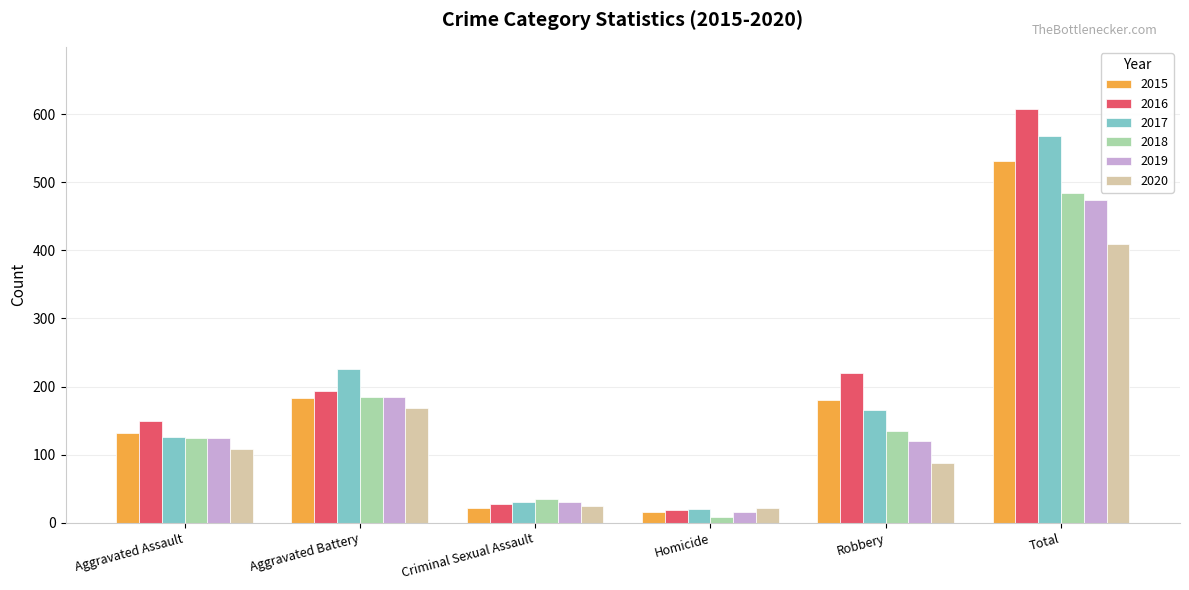

What is the difference between the maximum and minimum values in the 2019 series?

458